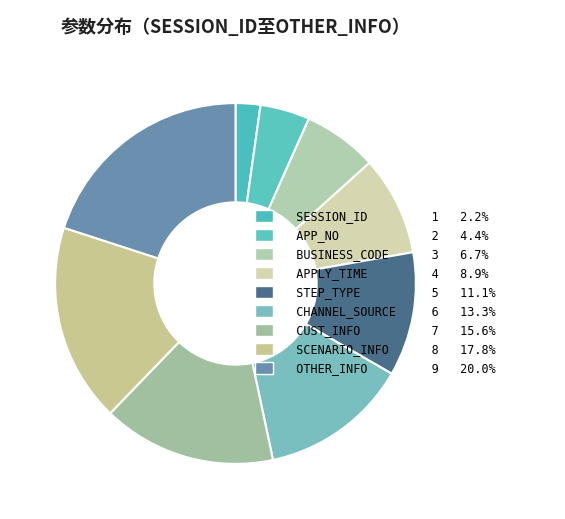

How much of the chart is everything except BUSINESS_CODE?

93.3%